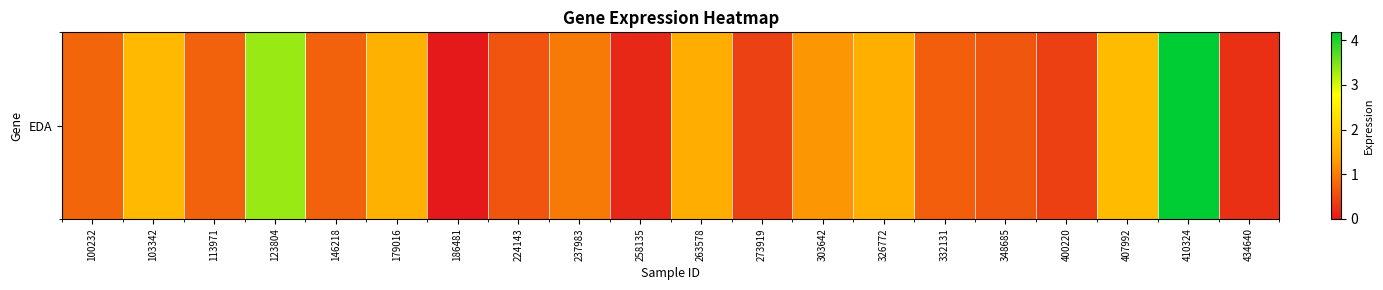

What is the average value?

1.2